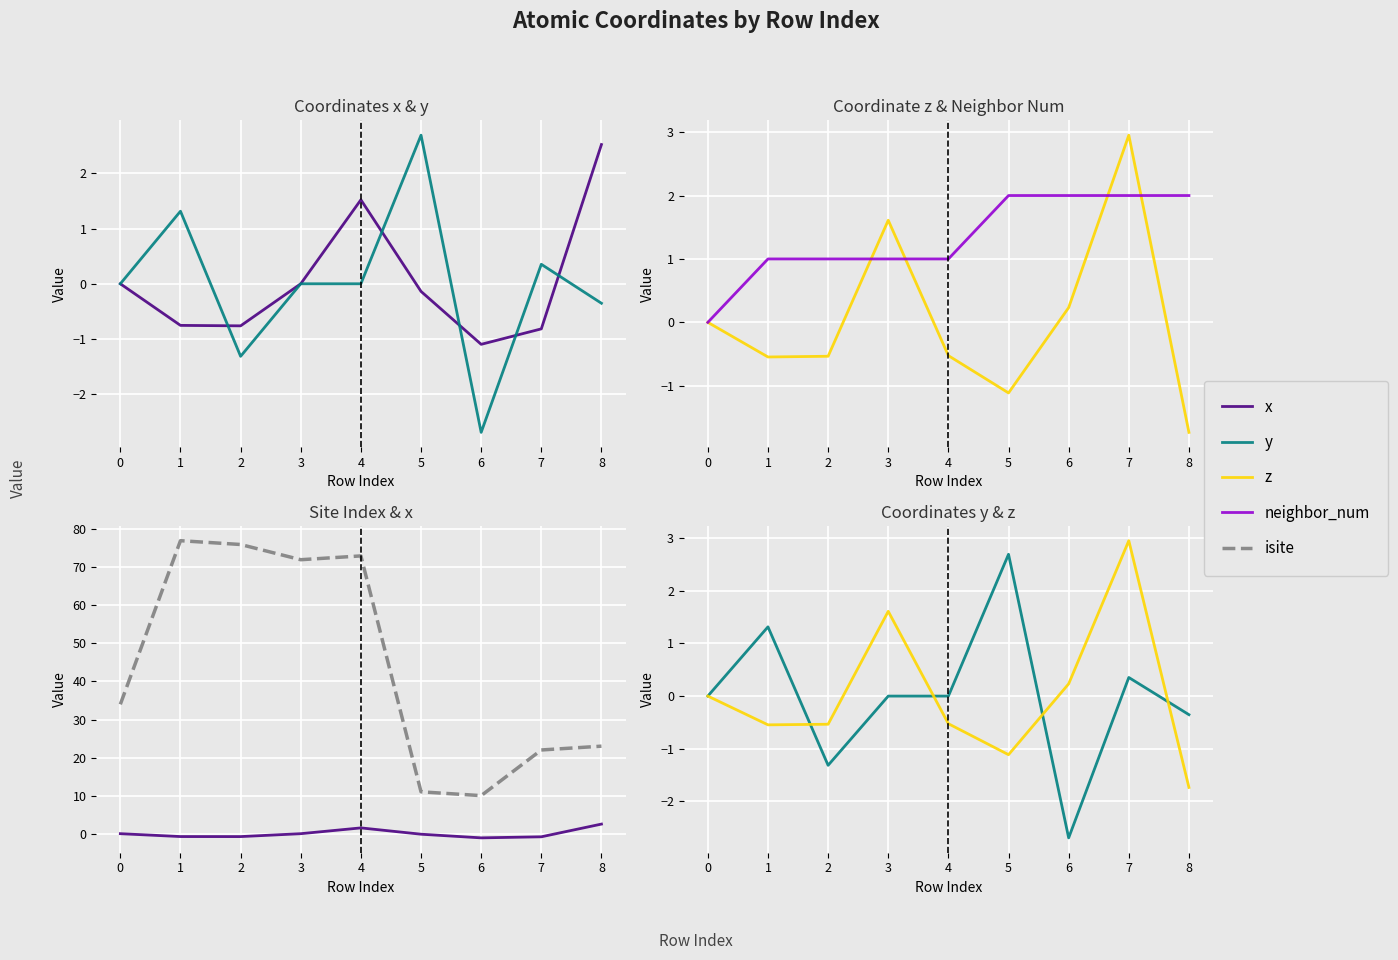

How many times do z and neighbor_num cross each other?

4